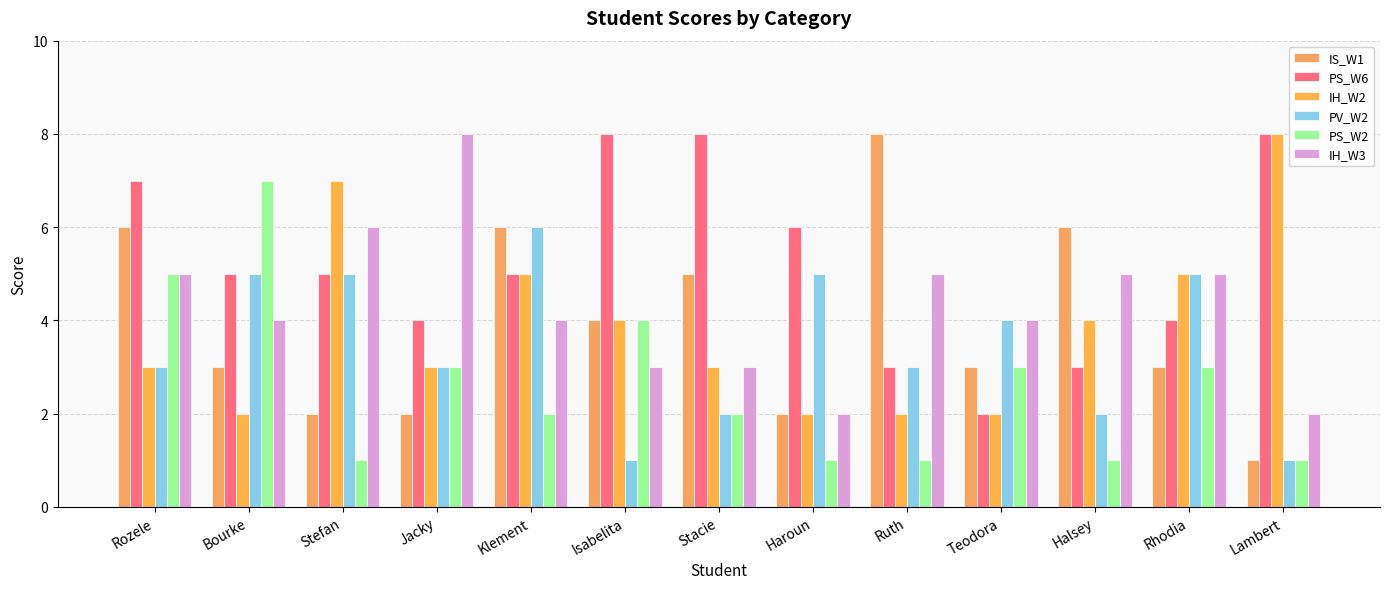

Reading left to right, list all the values displayed in this chart.

IS_W1: Rozele=6	Bourke=3	Stefan=2	Jacky=2	Klement=6	Isabelita=4	Stacie=5	Haroun=2	Ruth=8	Teodora=3	Halsey=6	Rhodia=3	Lambert=1
PS_W6: Rozele=7	Bourke=5	Stefan=5	Jacky=4	Klement=5	Isabelita=8	Stacie=8	Haroun=6	Ruth=3	Teodora=2	Halsey=3	Rhodia=4	Lambert=8
IH_W2: Rozele=3	Bourke=2	Stefan=7	Jacky=3	Klement=5	Isabelita=4	Stacie=3	Haroun=2	Ruth=2	Teodora=2	Halsey=4	Rhodia=5	Lambert=8
PV_W2: Rozele=3	Bourke=5	Stefan=5	Jacky=3	Klement=6	Isabelita=1	Stacie=2	Haroun=5	Ruth=3	Teodora=4	Halsey=2	Rhodia=5	Lambert=1
PS_W2: Rozele=5	Bourke=7	Stefan=1	Jacky=3	Klement=2	Isabelita=4	Stacie=2	Haroun=1	Ruth=1	Teodora=3	Halsey=1	Rhodia=3	Lambert=1
IH_W3: Rozele=5	Bourke=4	Stefan=6	Jacky=8	Klement=4	Isabelita=3	Stacie=3	Haroun=2	Ruth=5	Teodora=4	Halsey=5	Rhodia=5	Lambert=2